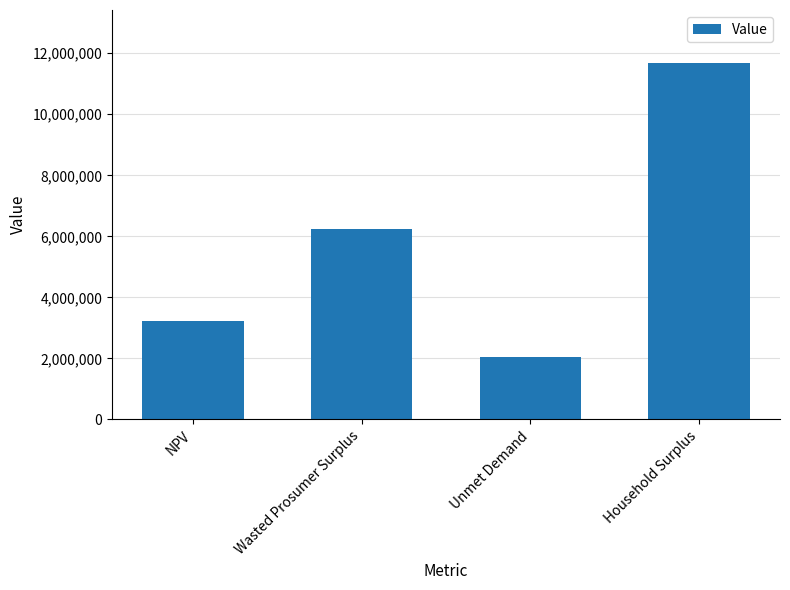

Which label corresponds to the largest value in the chart?

Household Surplus